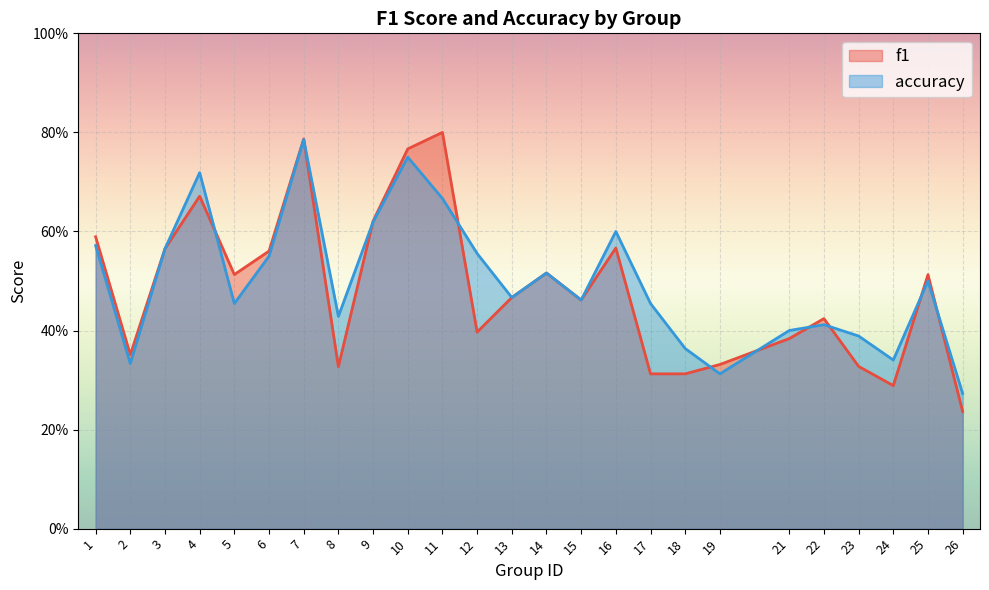

Which label corresponds to the largest value in the chart?

11